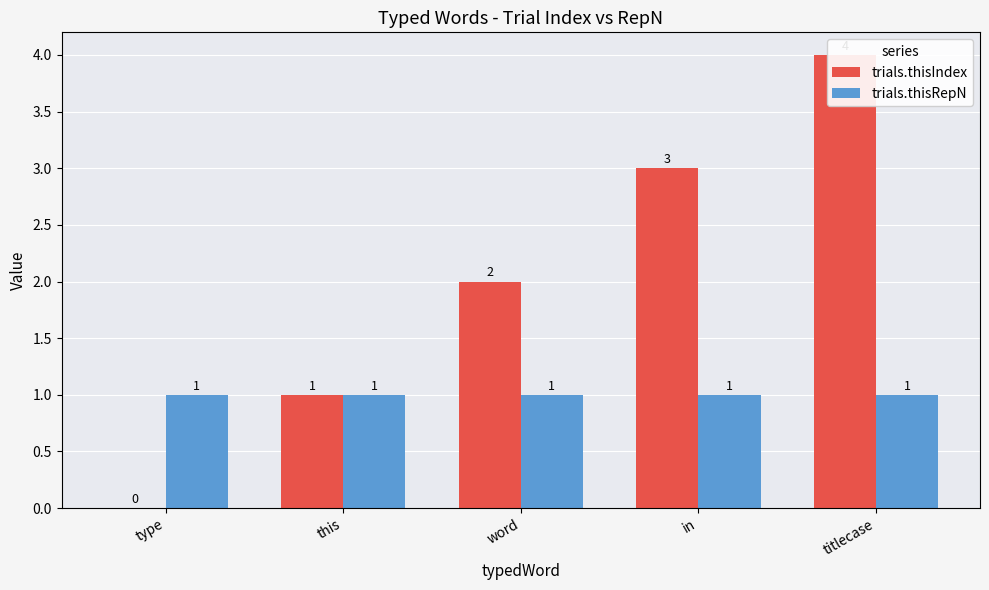

What is the sum of the trials.thisRepN values at type and titlecase?

2